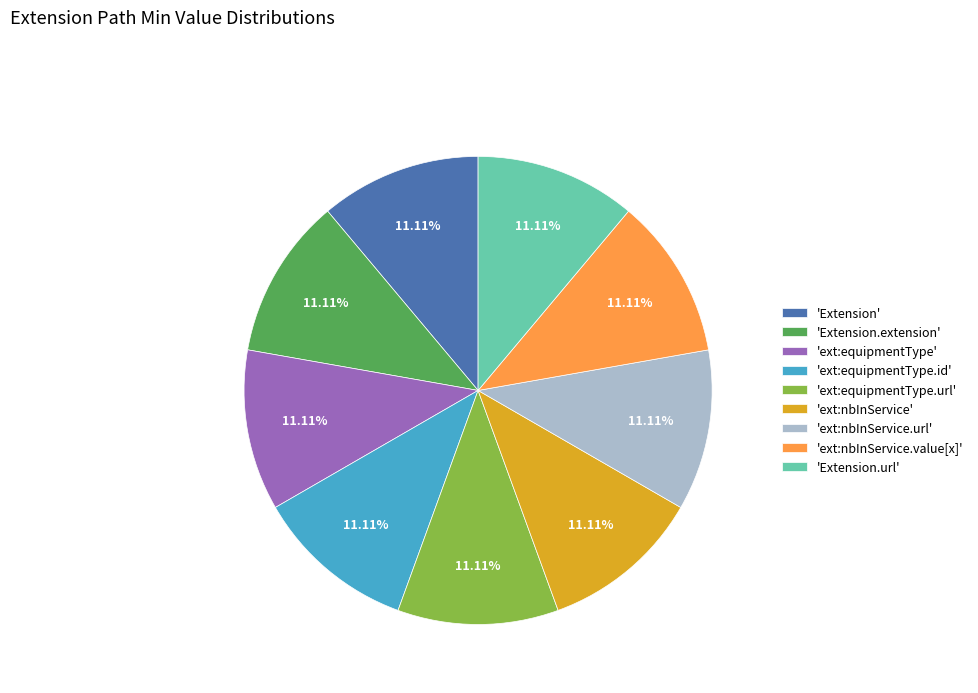

Approximately how many times larger is the value at 'ext:nbInService' compared to 'ext:equipmentType.url'?

1.0